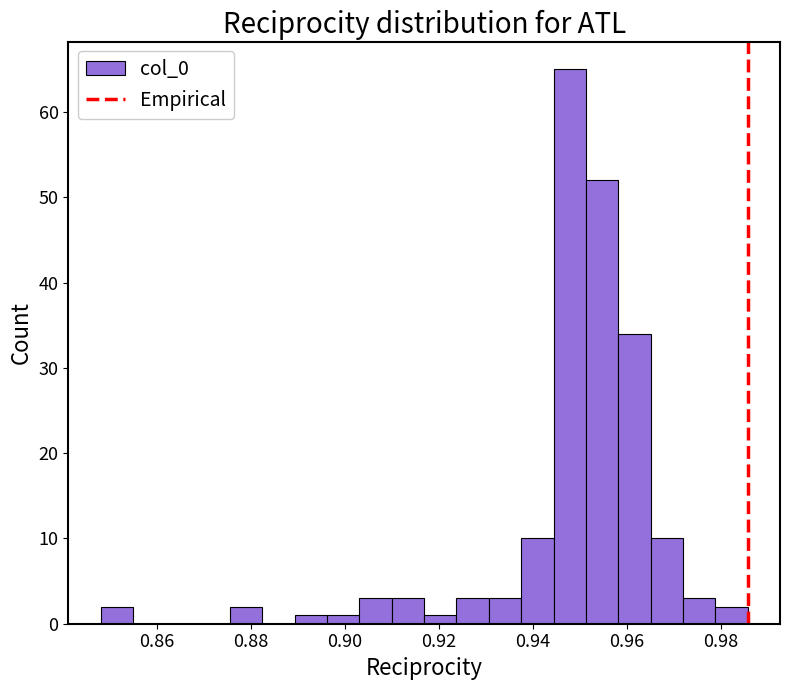

Read against the x-axis, roughly where is the centre of the tallest bar?

0.948